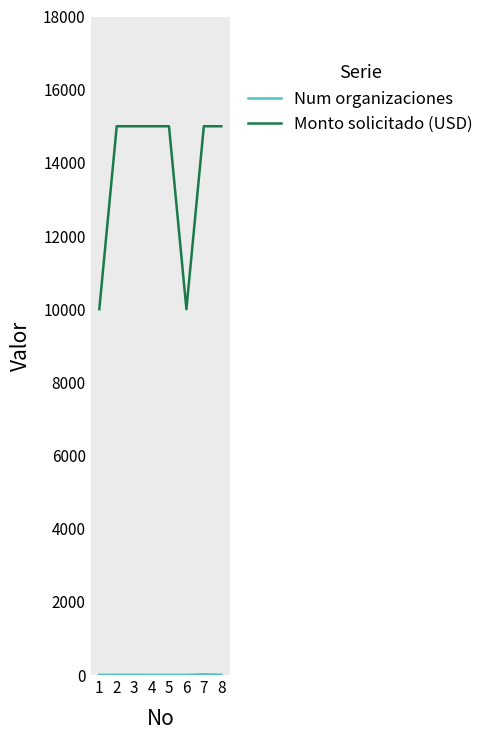

How many lines are shown in the chart?

2